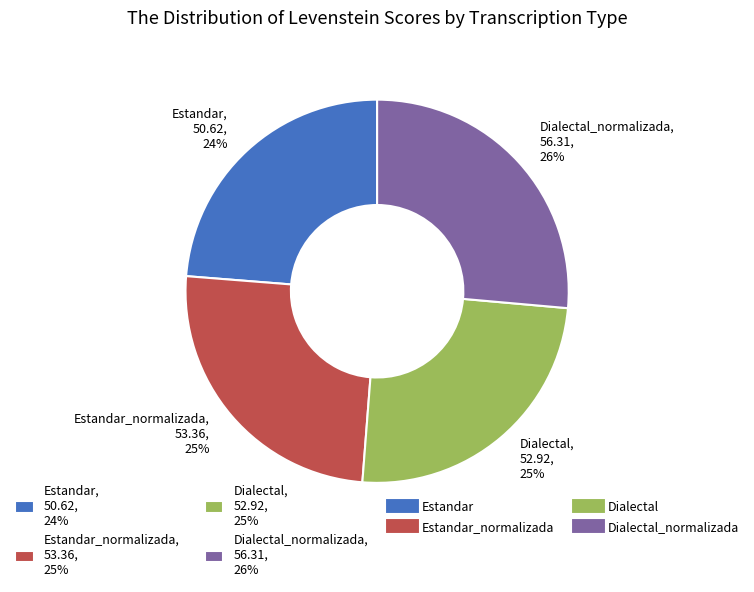

Count the number of slices in the pie.

4